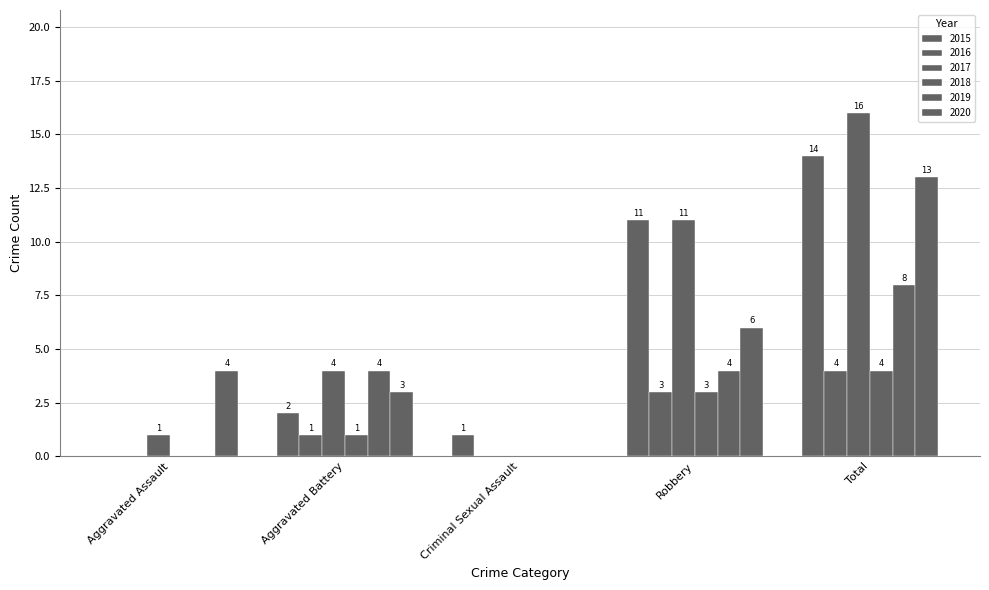

Between Total and Aggravated Assault, which is larger?

Total